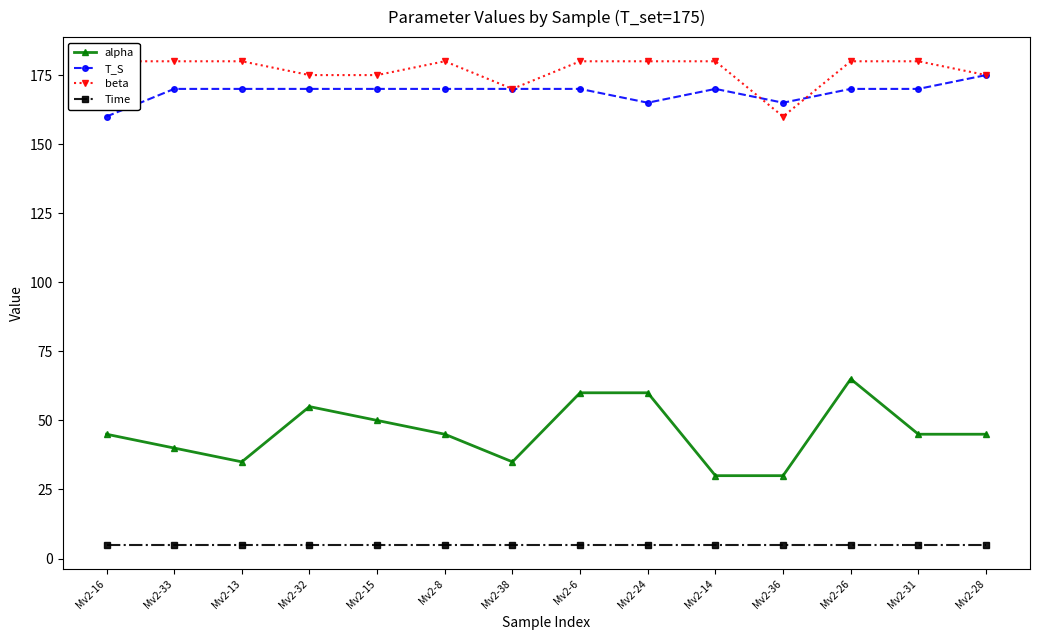

How many values in the alpha series are below 45?

5